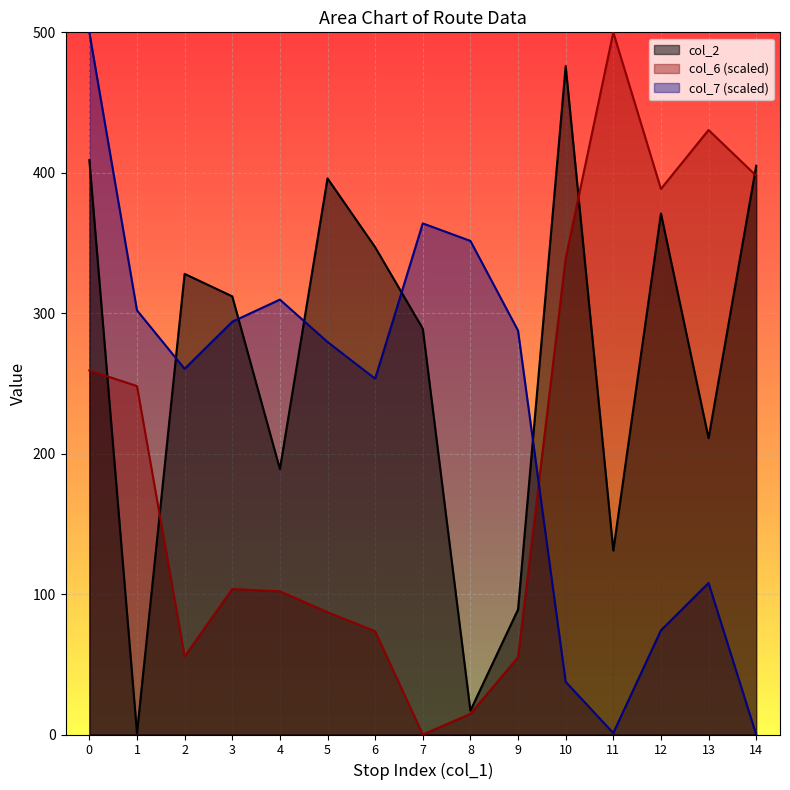

Where is the first local minimum for col_2?

1